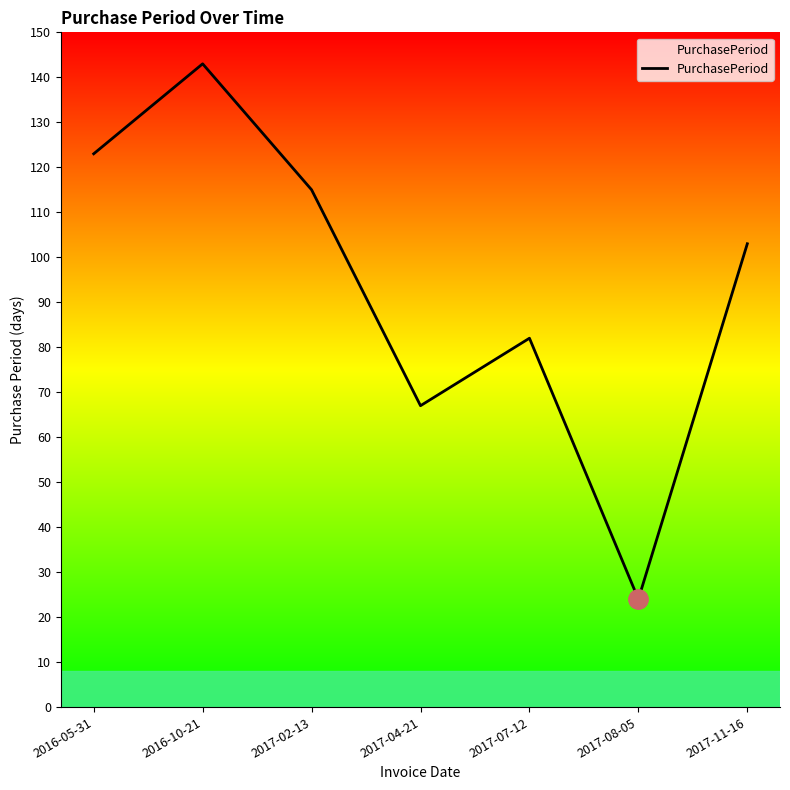

What is the difference between the values at 2016-05-31 and 2017-04-21?

56